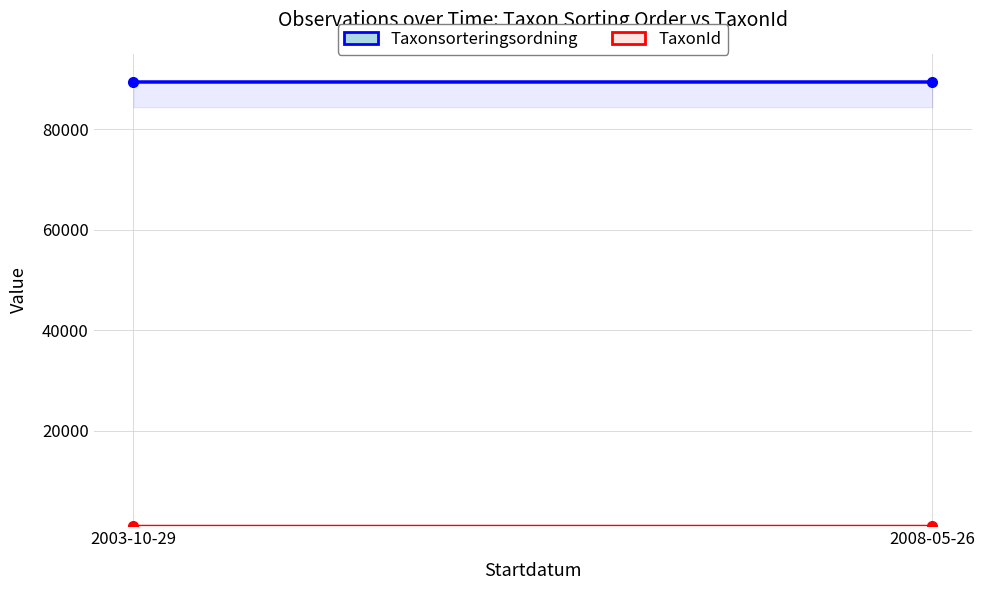

What is the difference between the maximum and minimum values in the Taxonsorteringsordning series?

1